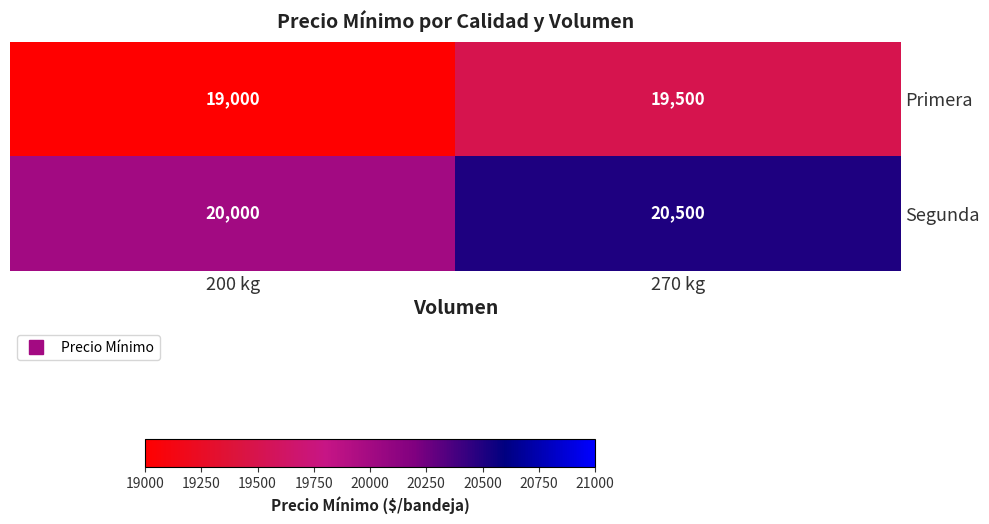

The value of Primera at 200 kg is 7602. True or false?

False